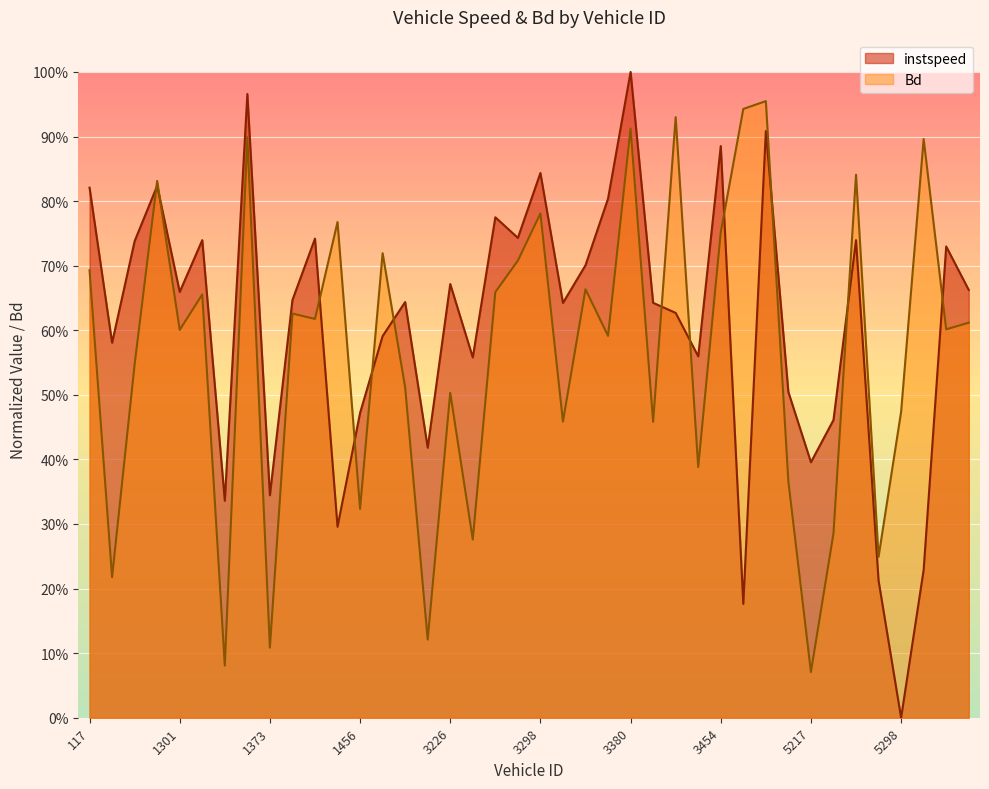

What are all the series names shown in the legend?

instspeed, Bd